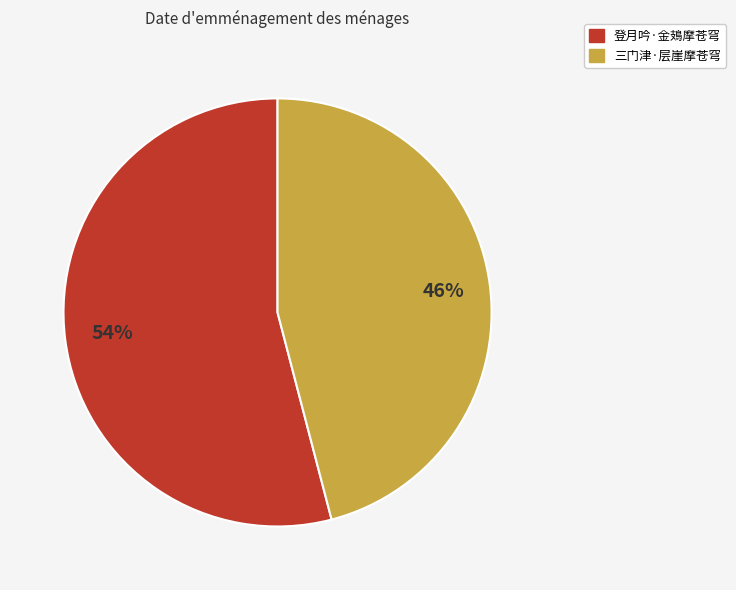

Which category has the biggest portion of the pie?

登月吟·金鳷摩苍穹